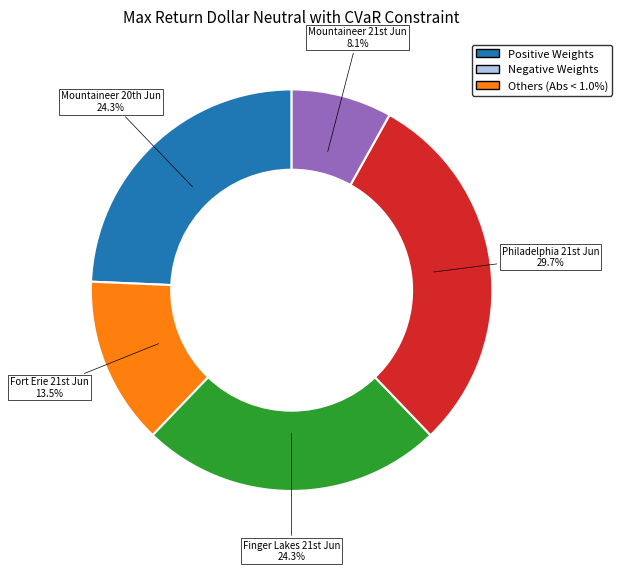

Is there a majority slice in this chart?

No